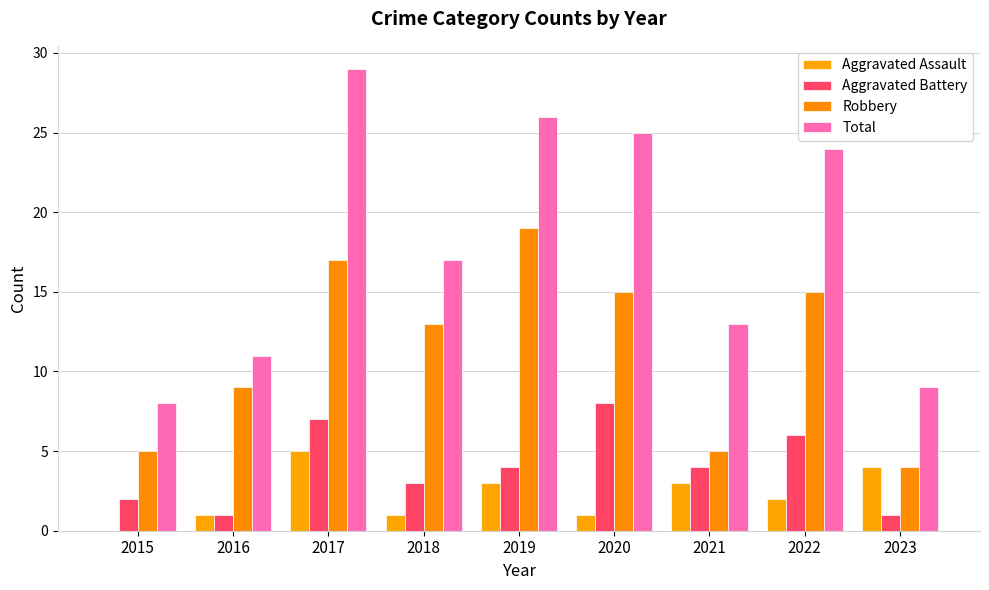

Which series has the largest total across all categories?

Total